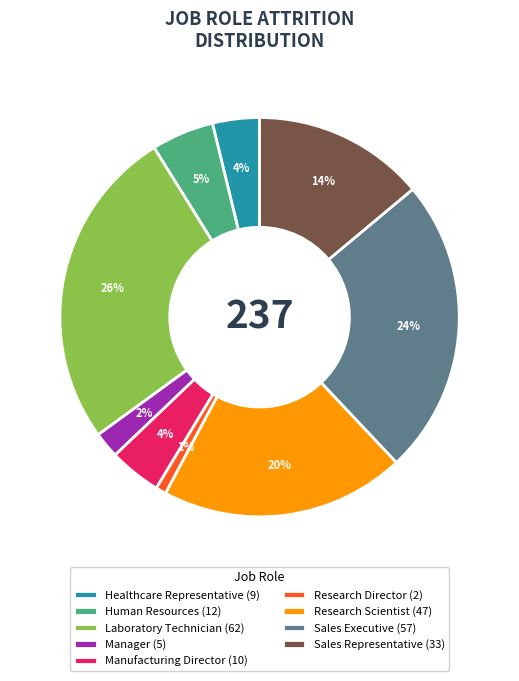

To the nearest percent, what is the combined percentage of Human Resources and Healthcare Representative?

9%